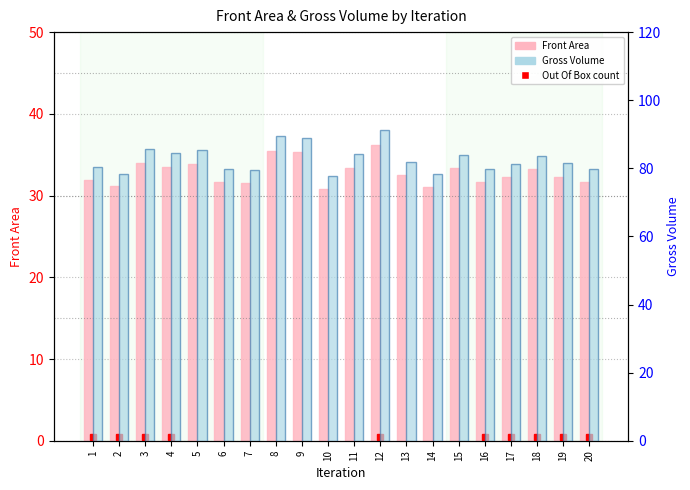

How many bars are there in total?

40